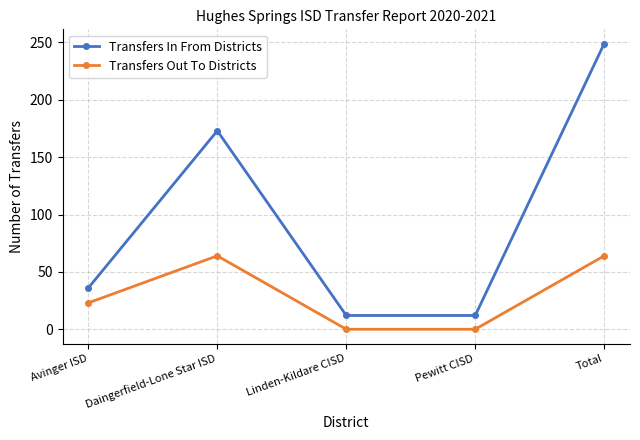

Read the Transfers In From Districts value at Linden-Kildare CISD, to the nearest 5.

10